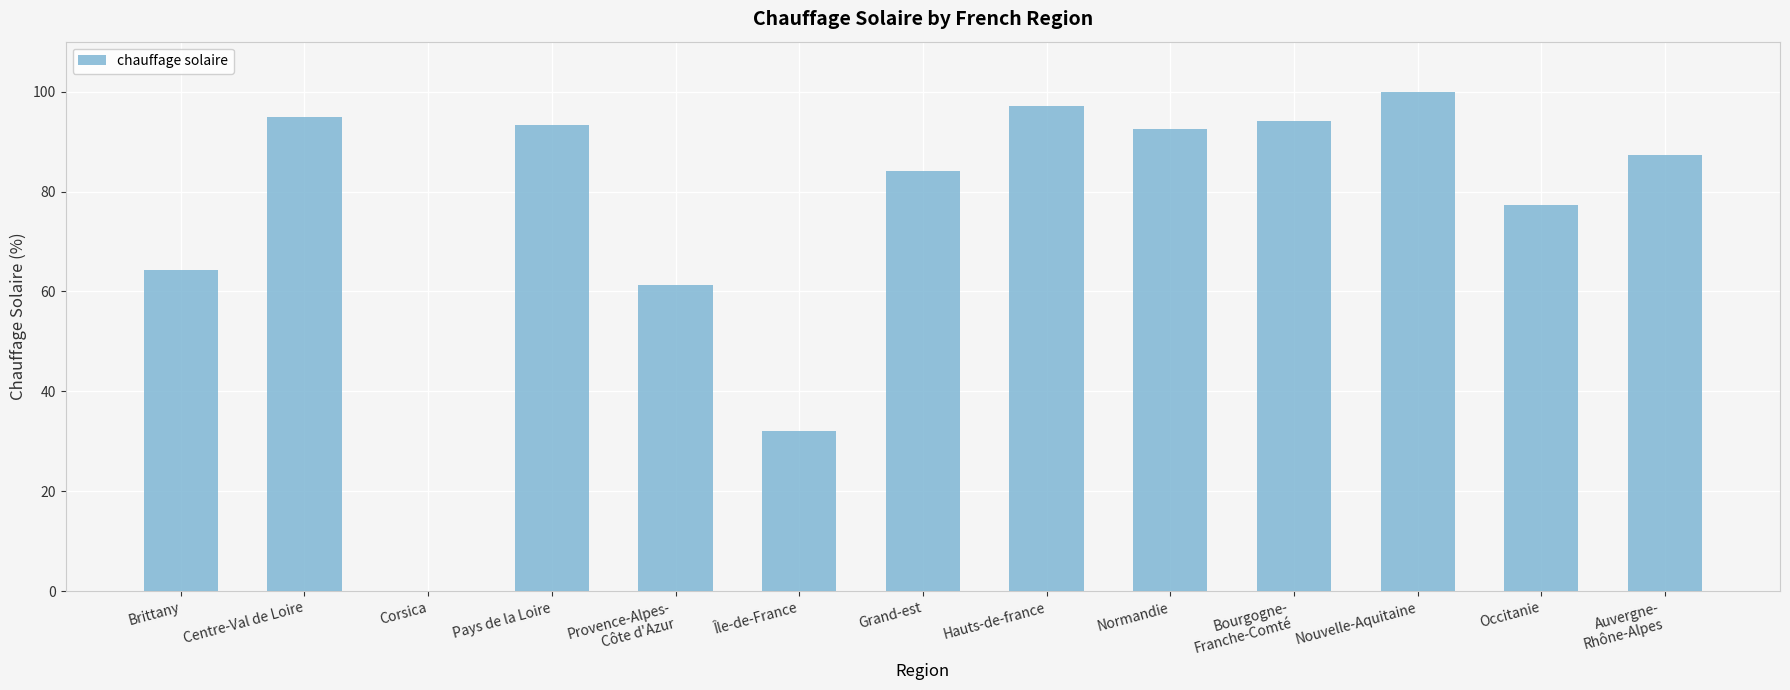

Count the number of data series in this chart.

1